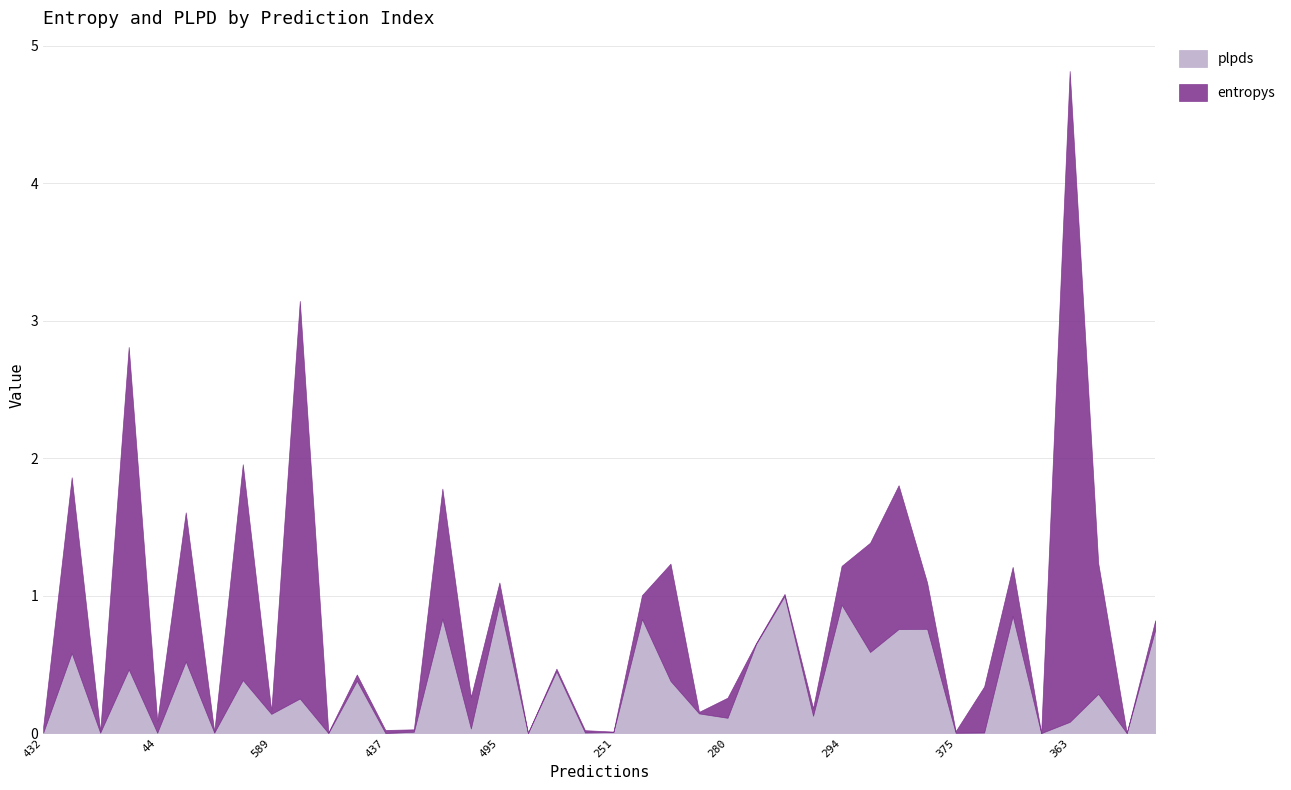

At which label is entropys closest to 2?

549